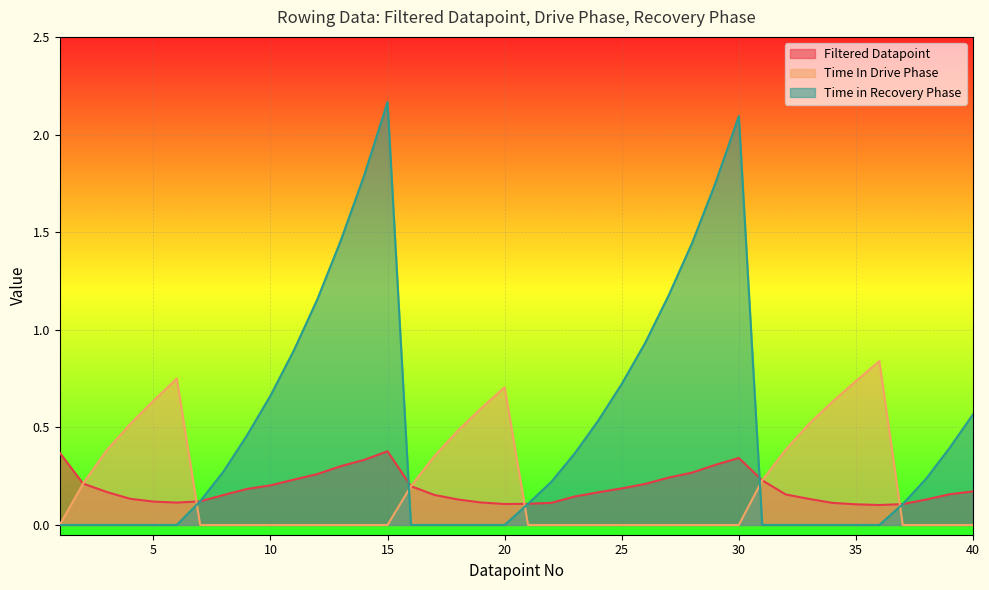

In Time in Recovery Phase, how many points are higher than both neighbors (excluding endpoints)?

2